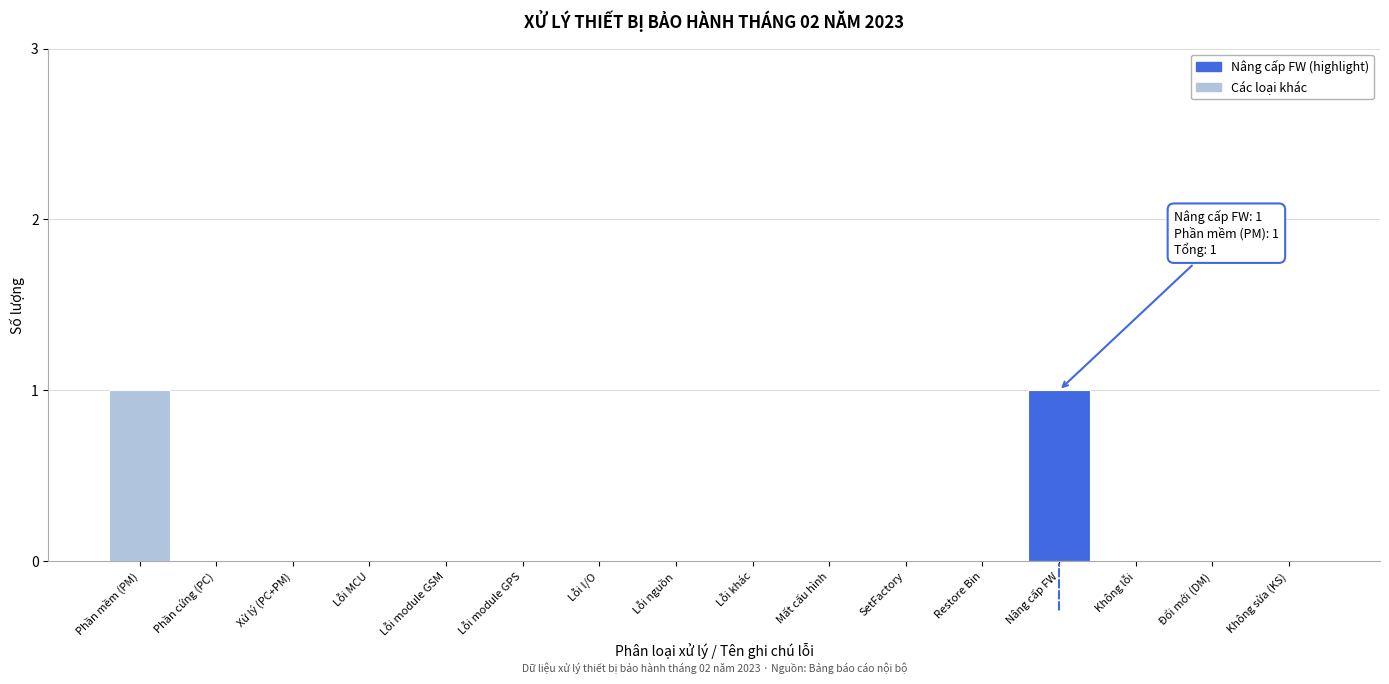

Reading right to left, what are all the values shown in this chart?

Không sửa (KS)=0	Đổi mới (DM)=0	Không lỗi=0	Nâng cấp FW=1	Restore Bin=0	SetFactory=0	Mất cấu hình=0	Lỗi khác=0	Lỗi nguồn=0	Lỗi I/O=0	Lỗi module GPS=0	Lỗi module GSM=0	Lỗi MCU=0	Xử lý (PC+PM)=0	Phần cứng (PC)=0	Phần mềm (PM)=1